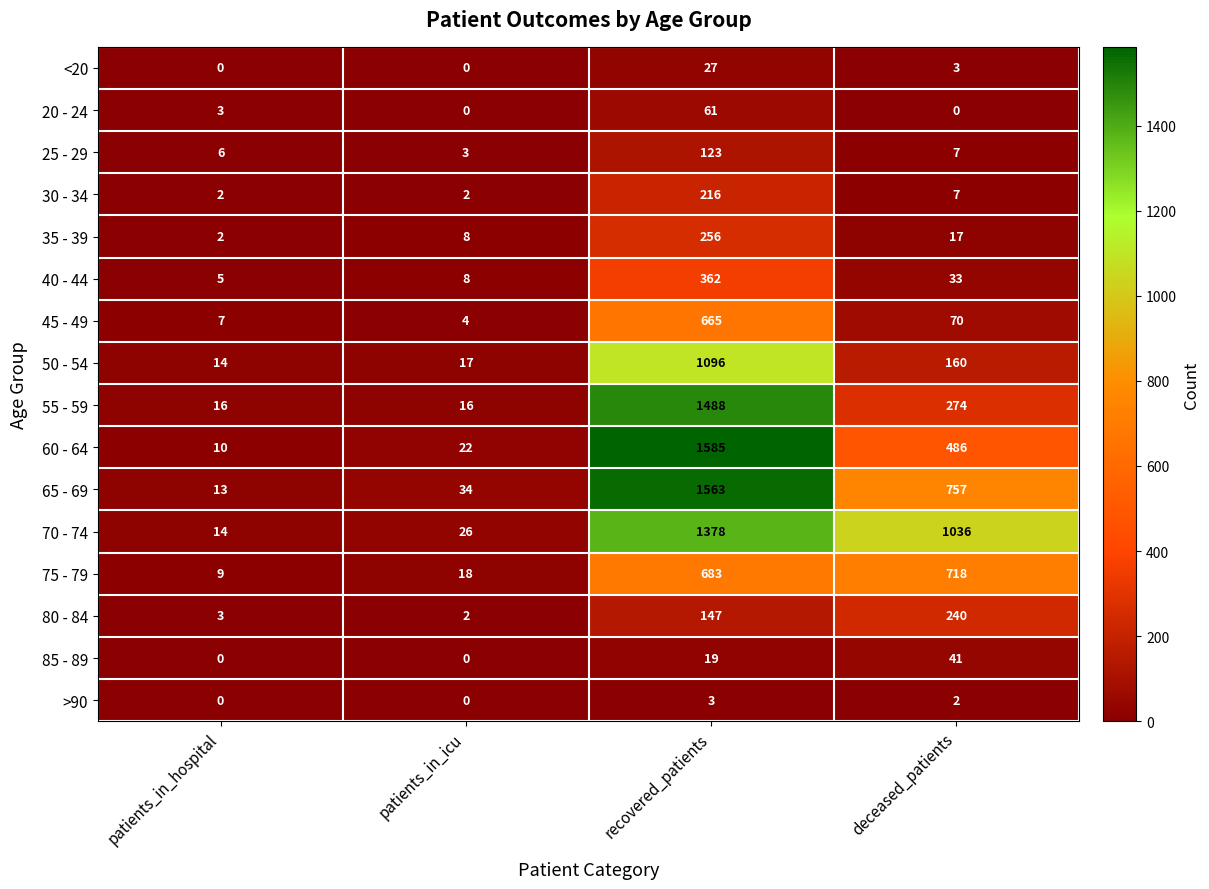

What is the difference between the 40 - 44 values at patients_in_icu and recovered_patients?

354